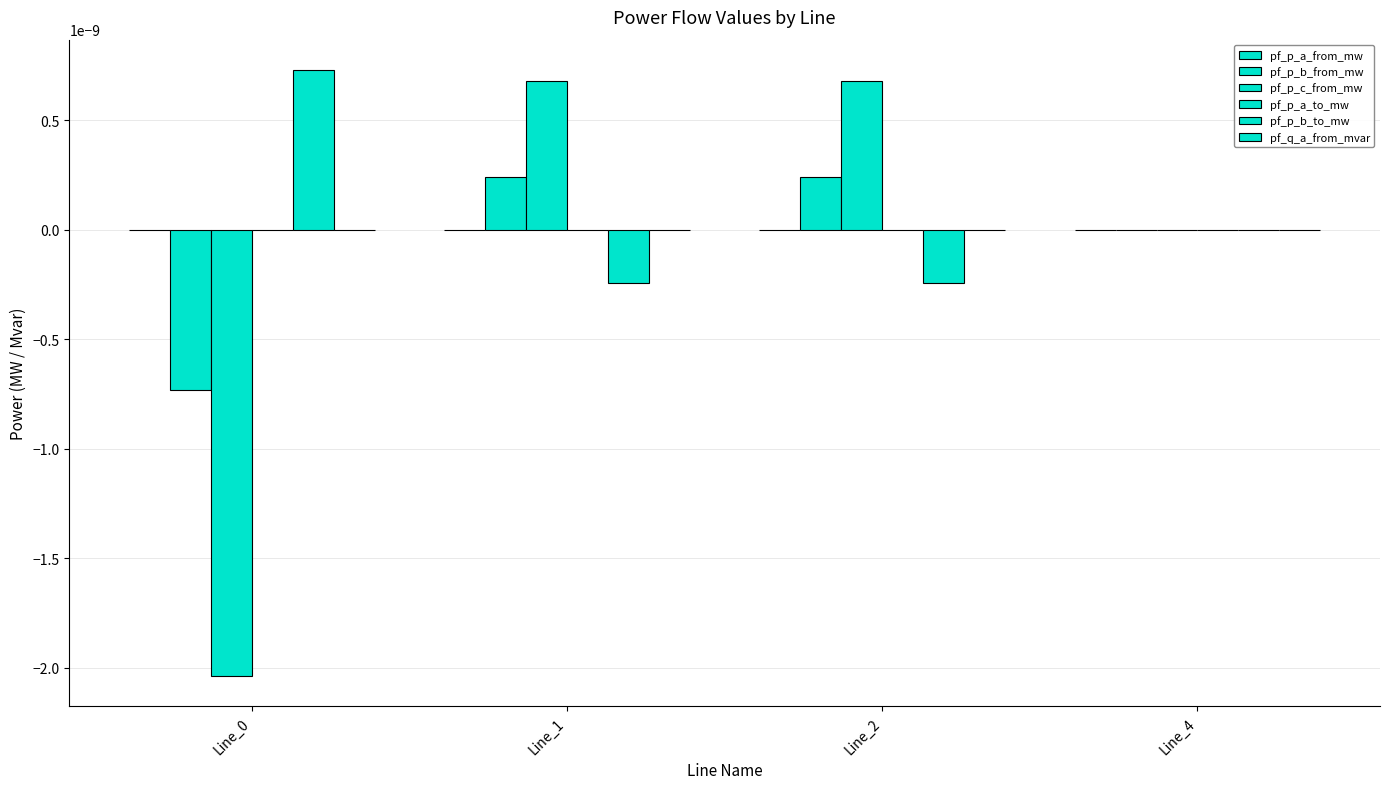

How many series are shown in this chart?

6